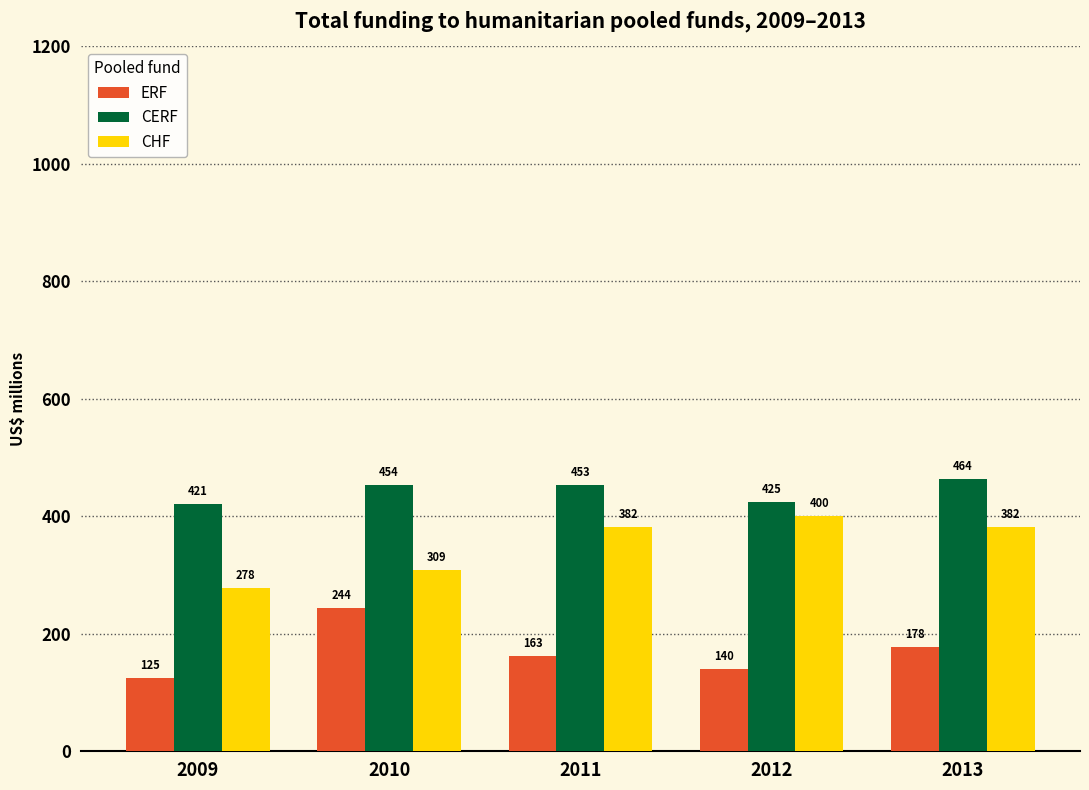

Read the CHF value at 2011.

381.9